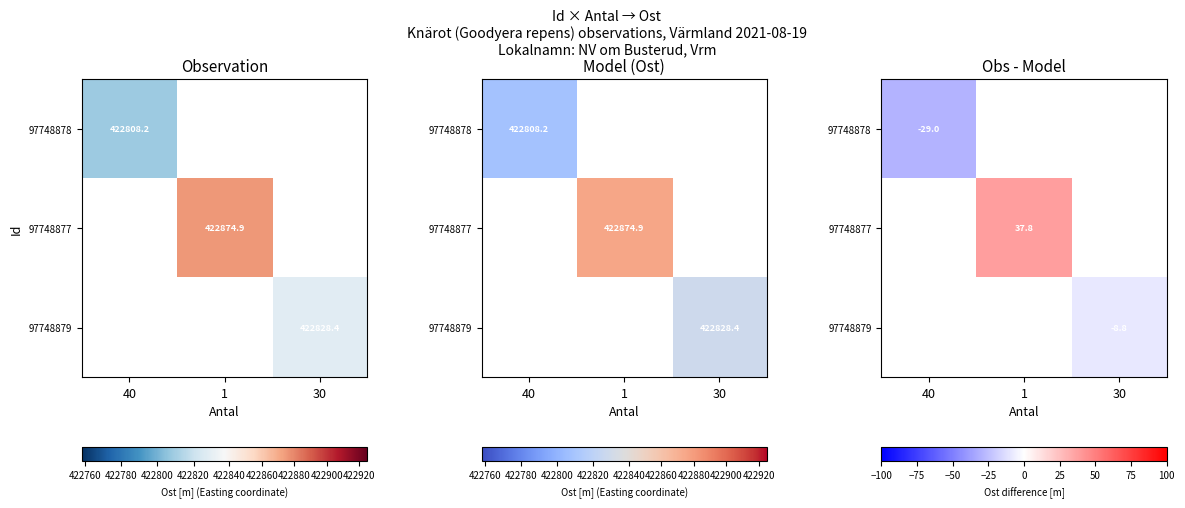

Rank the categories by 97748879 value from lowest to highest.

40, 1, 30